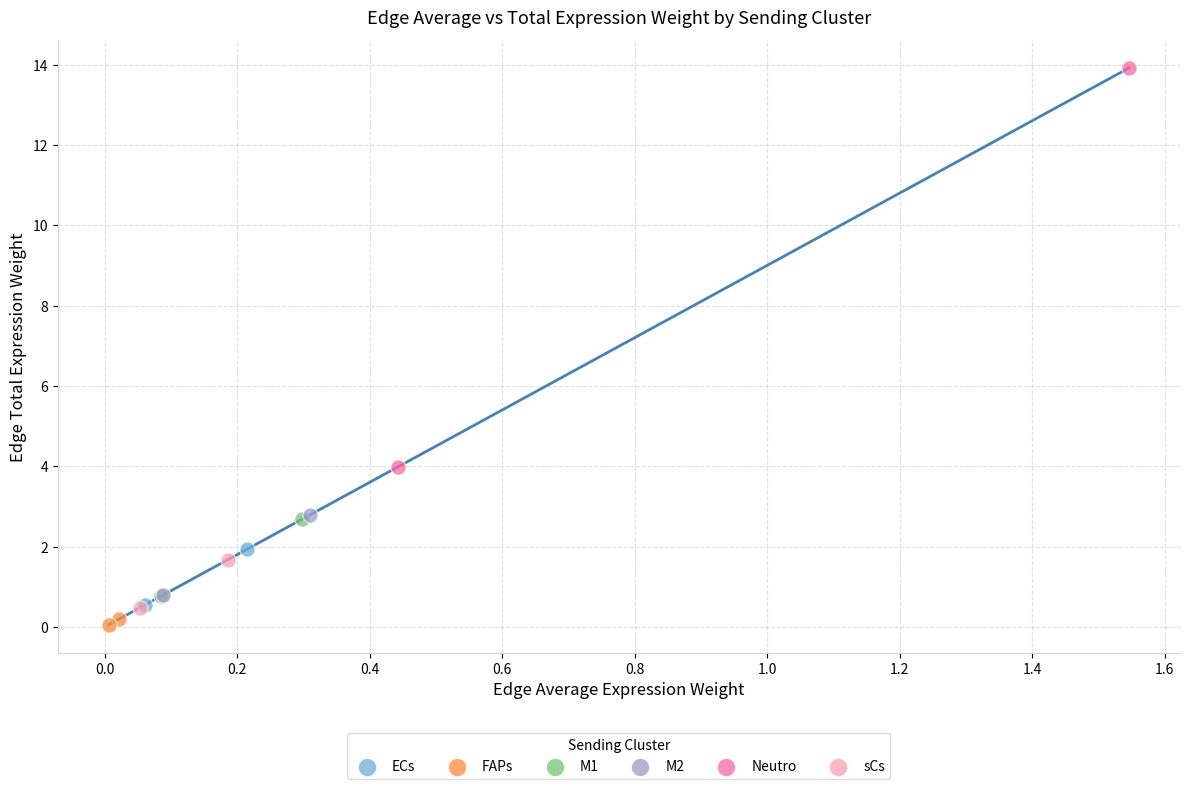

What are all the series names shown in the legend?

ECs, FAPs, M1, M2, Neutro, sCs